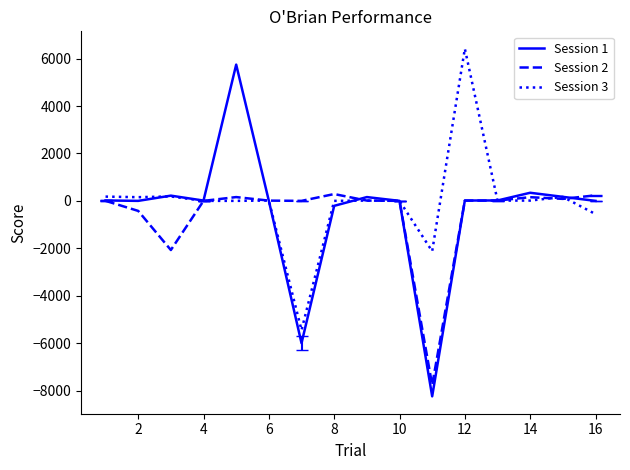

Which series has the widest spread of values?

Session 1